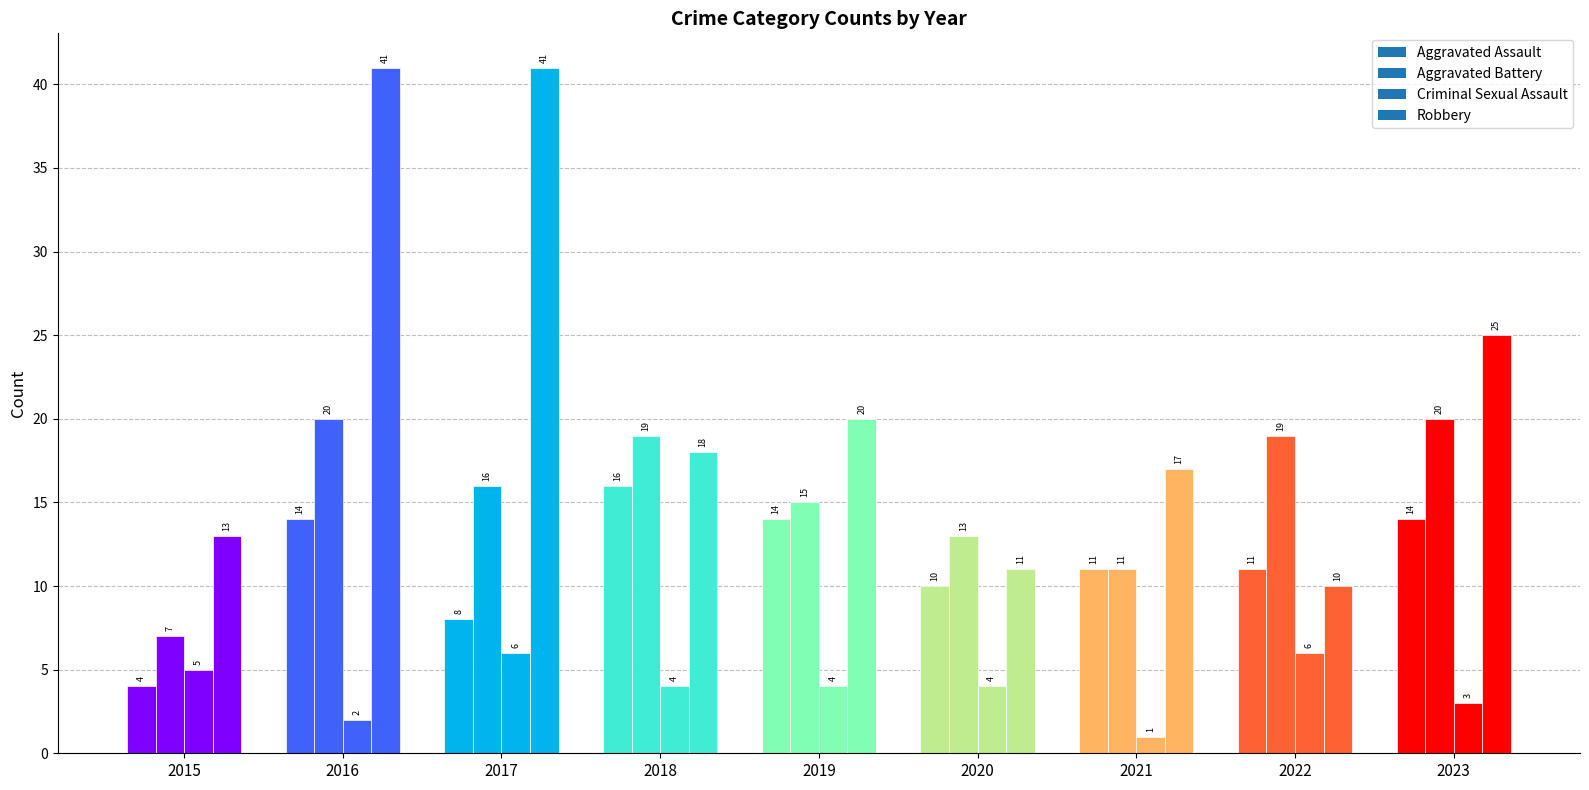

What is the maximum value shown in the chart?

41